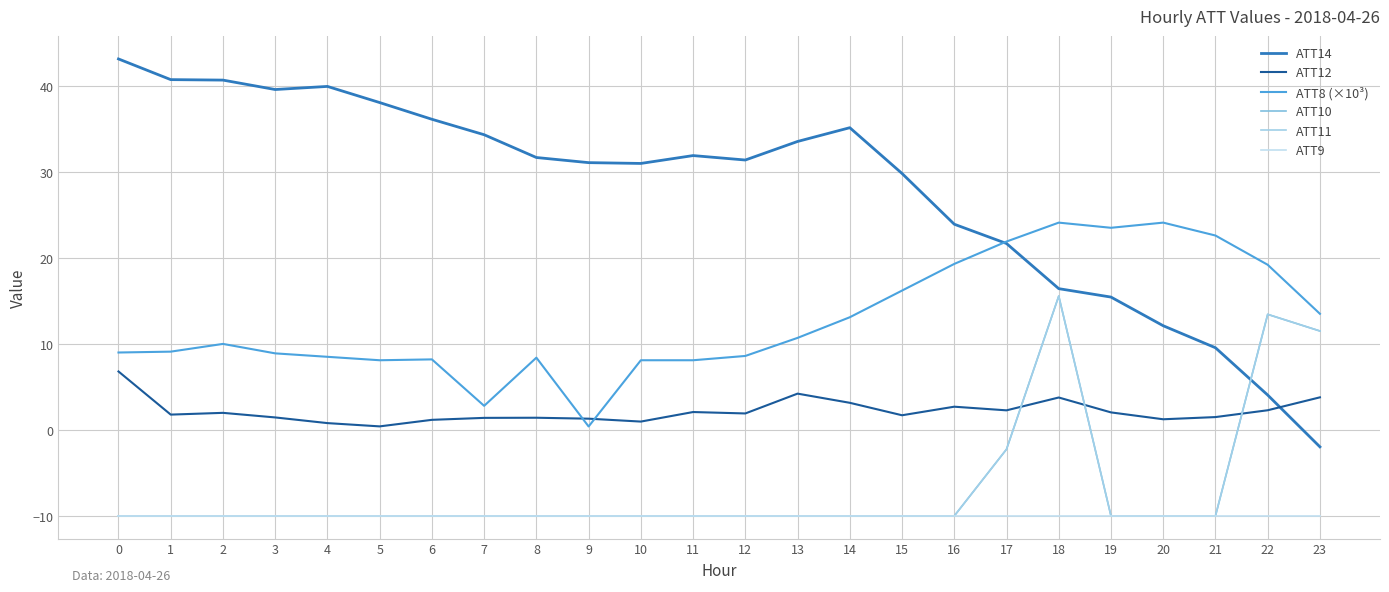

Is this an area chart (filled region under the line)?

No